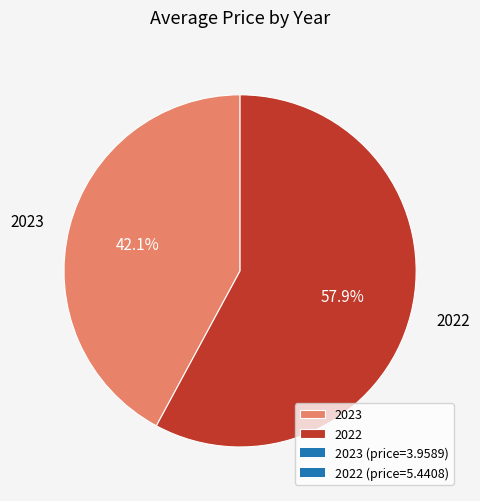

Which has a higher value, 2023 or 2022?

2022